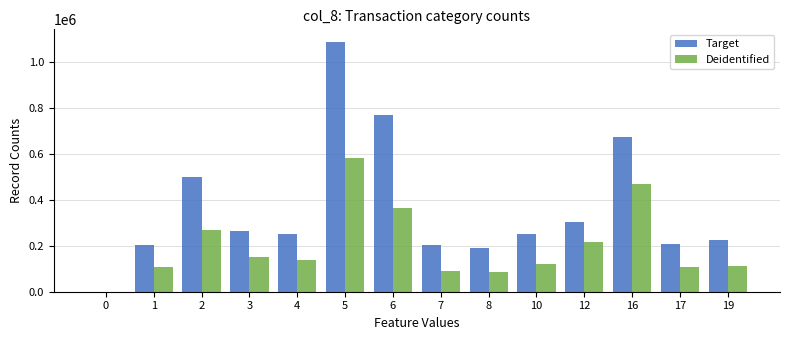

Is the value of Target at 6 greater than the value of Deidentified at 1?

Yes